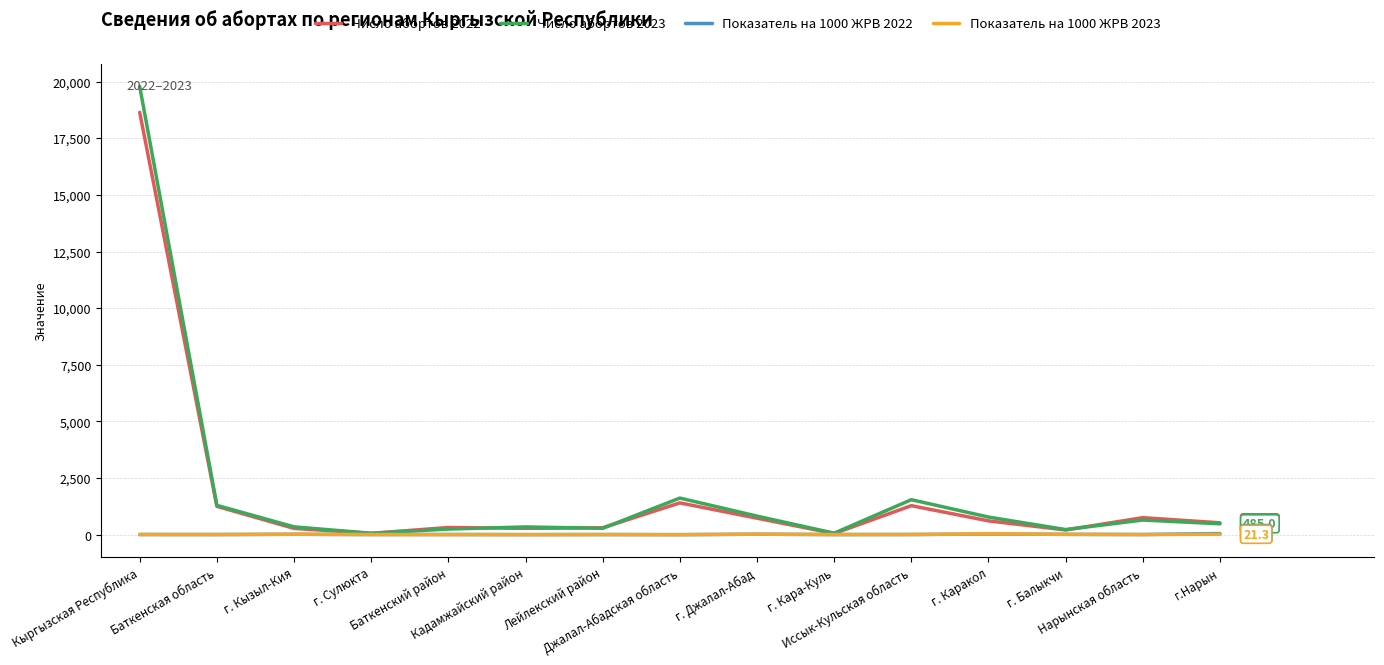

Which series has the largest range (max minus min)?

Число абортов 2023